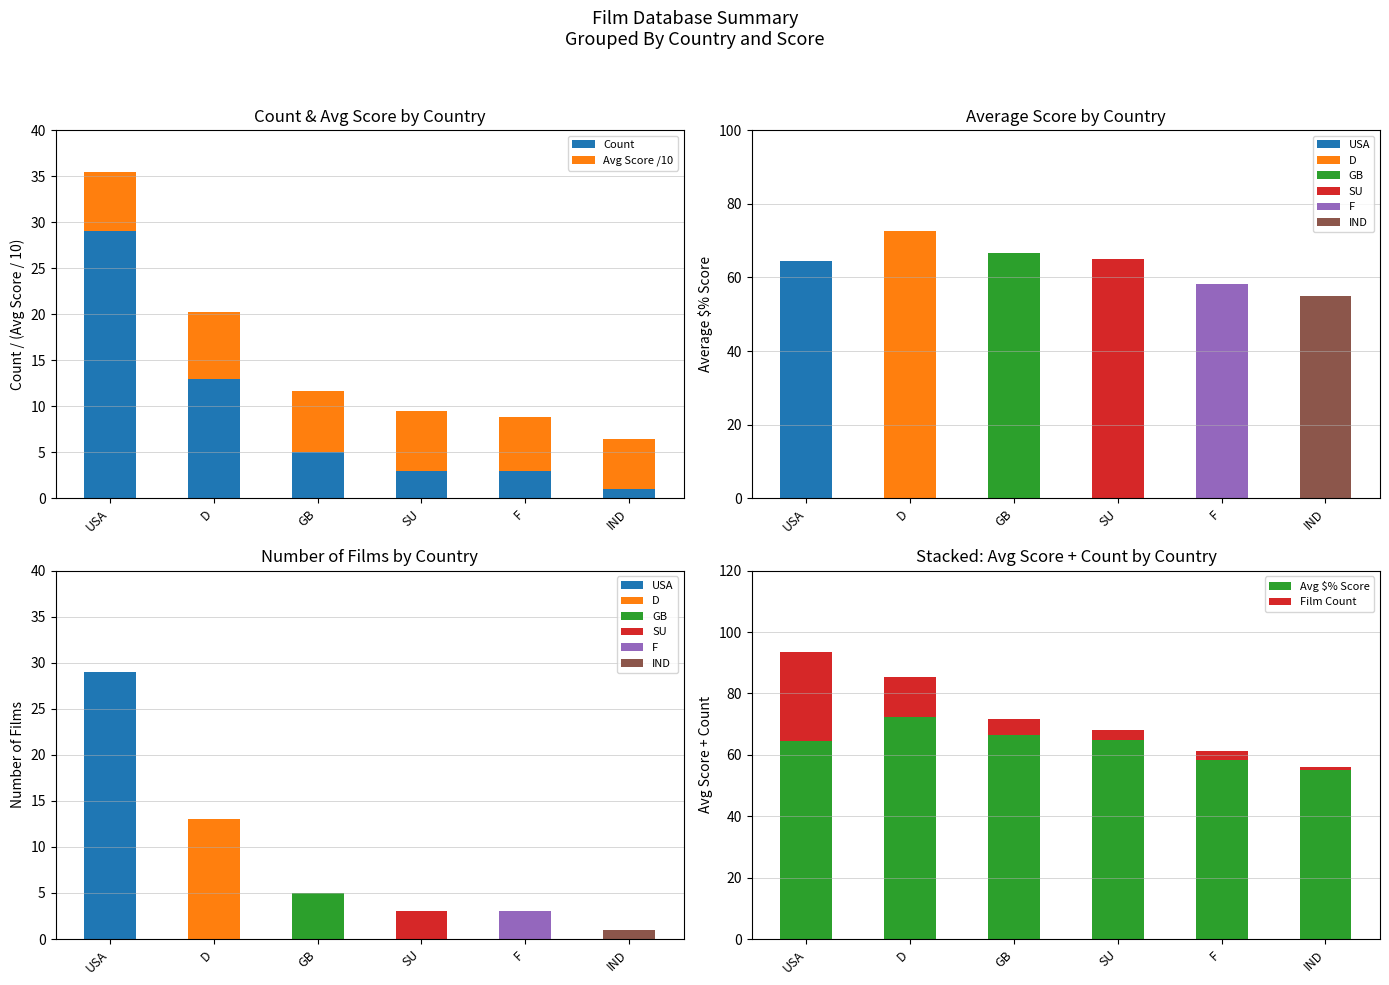

Reading left to right, extract all data points from this chart.

Count: USA=29.0	D=13.0	GB=5.0	SU=3.0	F=3.0	IND=1.0
Avg Score /10: USA=6.5	D=7.2	GB=6.7	SU=6.5	F=5.8	IND=5.5
Avg $% Score: USA=64.5	D=72.5	GB=66.6	SU=65.0	F=58.3	IND=55.0
Film Count: USA=29.0	D=13.0	GB=5.0	SU=3.0	F=3.0	IND=1.0